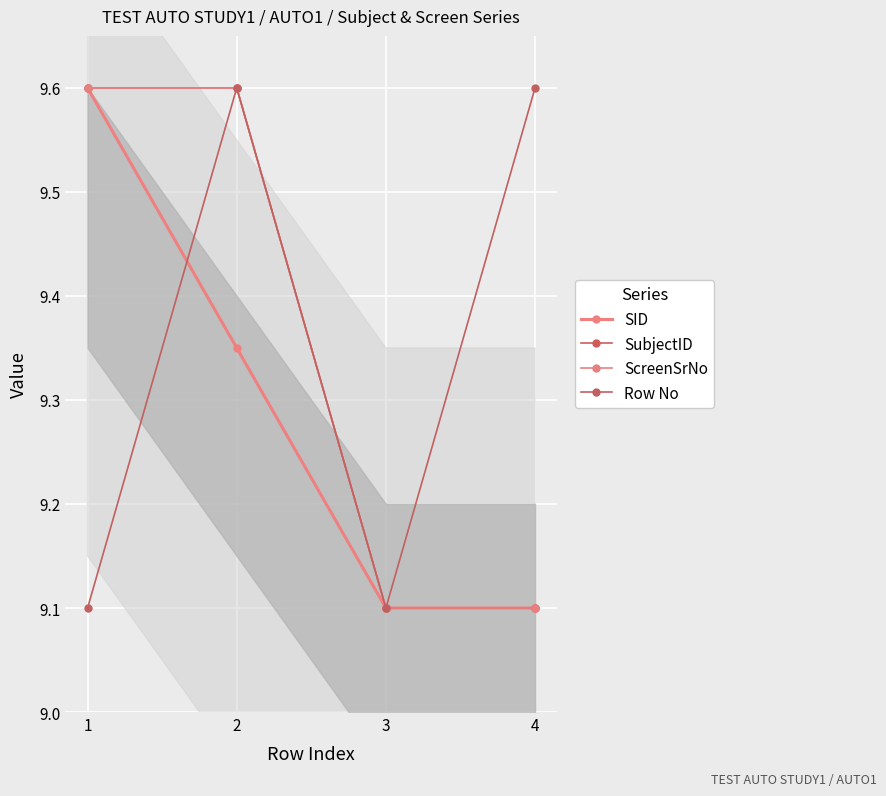

Which category has the lowest value in the SID series?

3